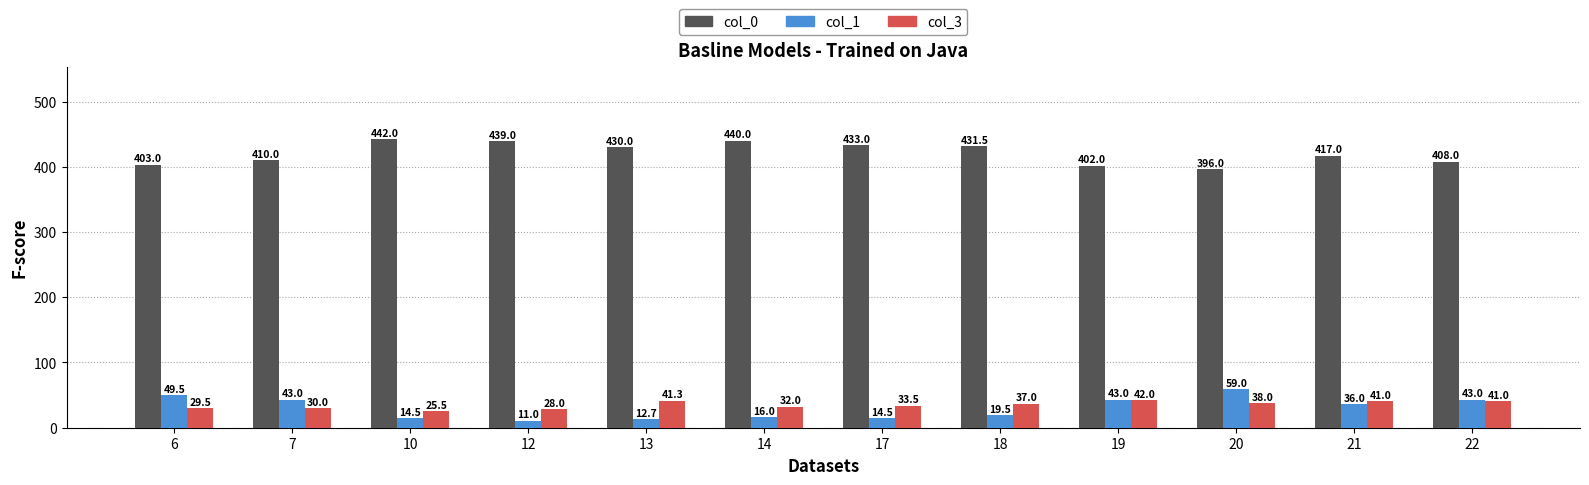

Reading left to right, list all the values displayed in this chart.

col_0: 403.0	410.0	442.0	439.0	430.0	440.0	433.0	431.5	402.0	396.0	417.0	408.0
col_1: 49.5	43.0	14.5	11.0	12.7	16.0	14.5	19.5	43.0	59.0	36.0	43.0
col_3: 29.5	30.0	25.5	28.0	41.3	32.0	33.5	37.0	42.0	38.0	41.0	41.0